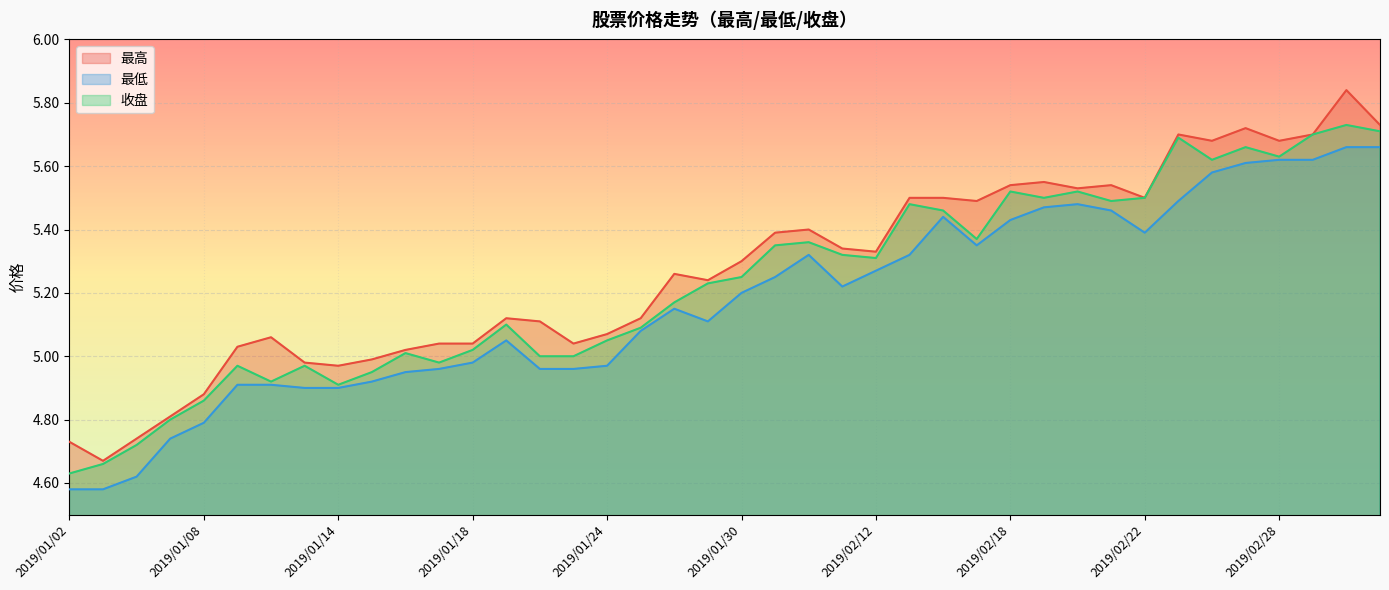

Where is 收盘 nearest to the value 5?

2019/01/22